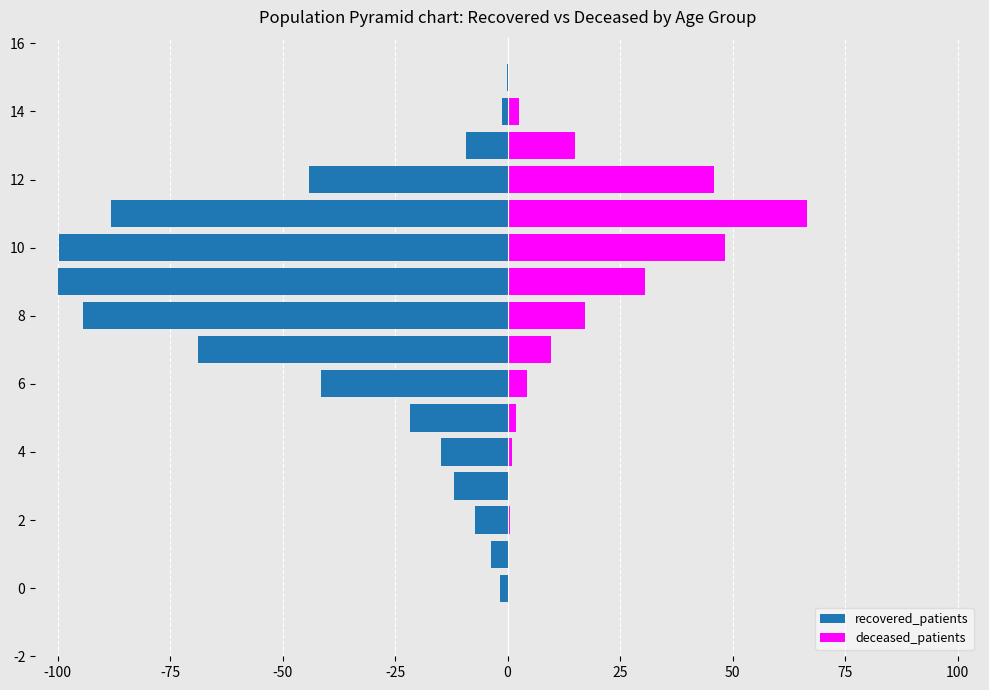

What is the minimum value shown in the chart?

-100.0